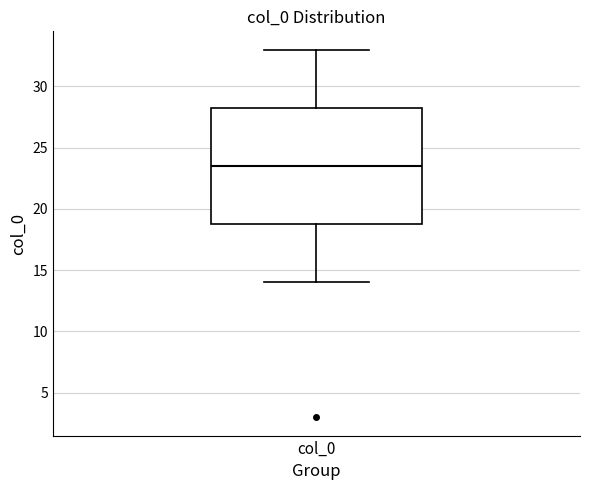

Read this box plot against the y-axis: the position of the median line, the range covered by the box, and the ends of both whiskers. The values are not printed on the chart, so give them approximately, as read against the axis.

median 23.5, box 19.0 to 28.5, whiskers 14.0 to 33.0